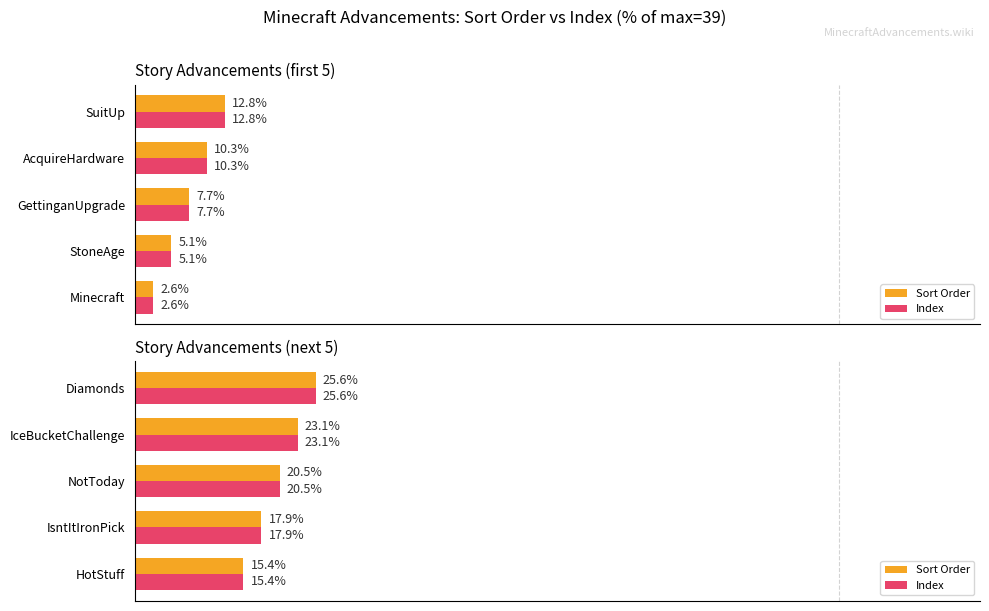

At Diamonds, list the series in order from largest to smallest.

Sort Order, Index